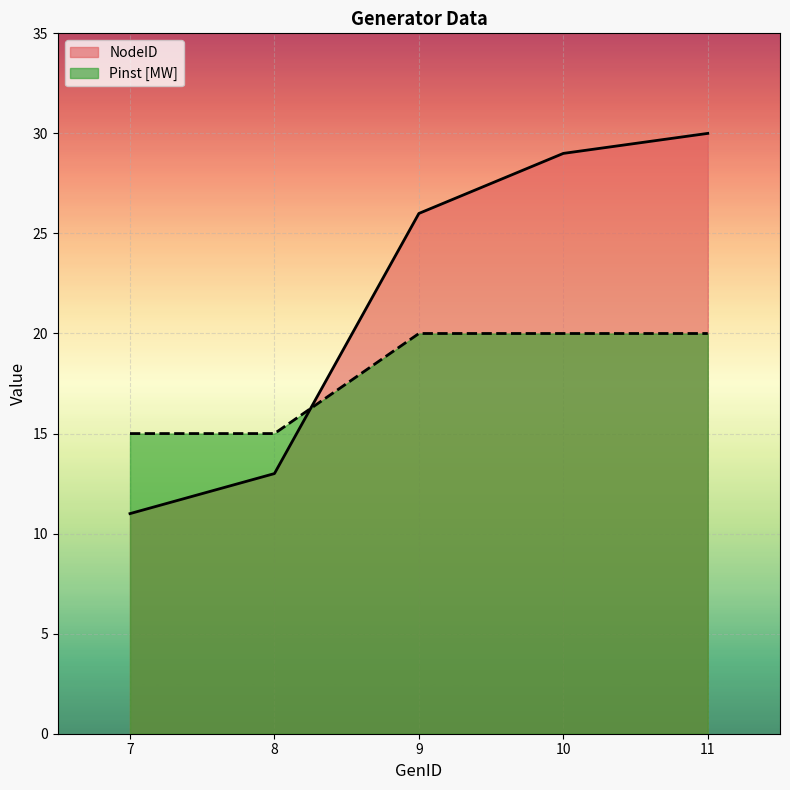

Does the chart display data point markers on the line(s)?

No